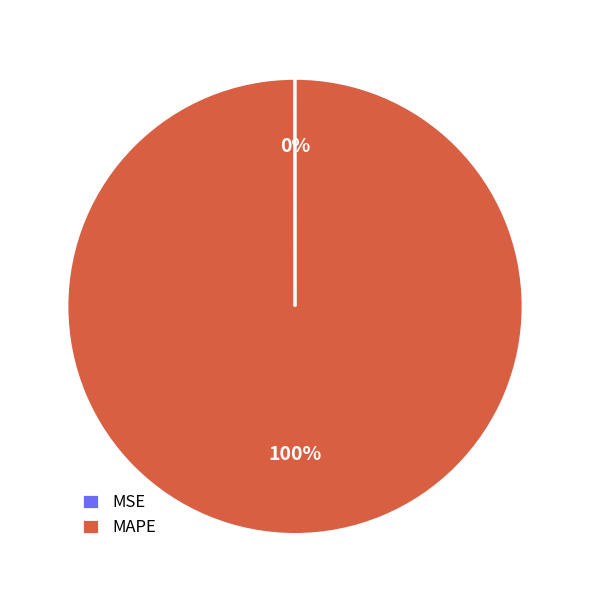

Is it true that MAPE is 100% of the pie?

True